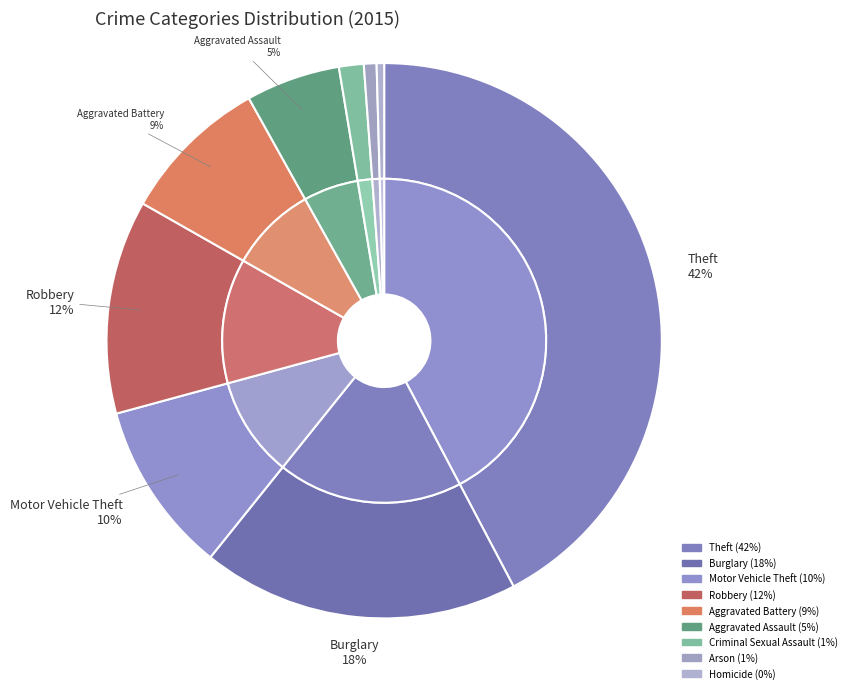

Is it true that Robbery is 27% of the pie?

False